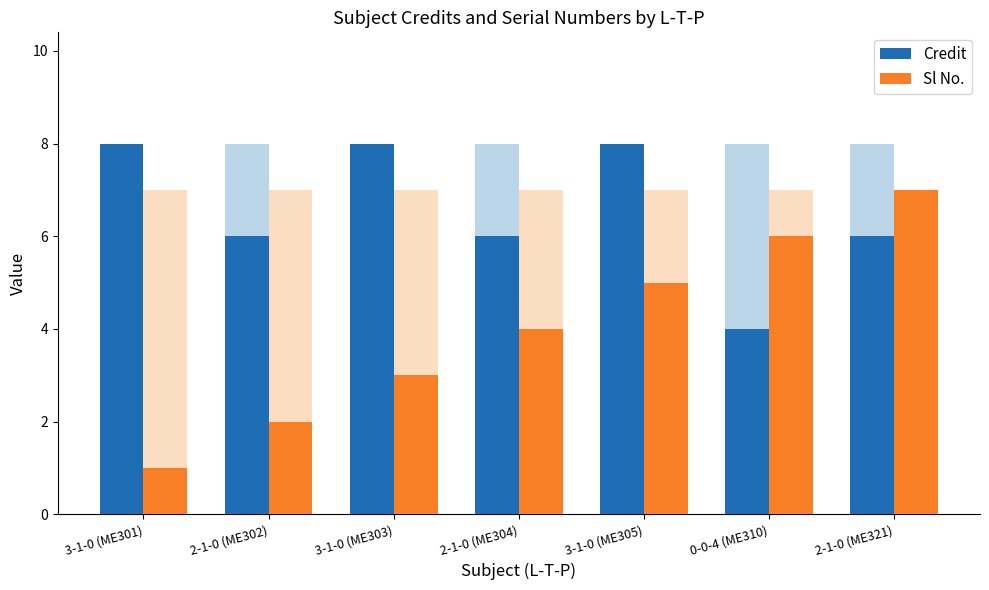

What value does the Sl No. series have at 2-1-0 (ME304)?

4